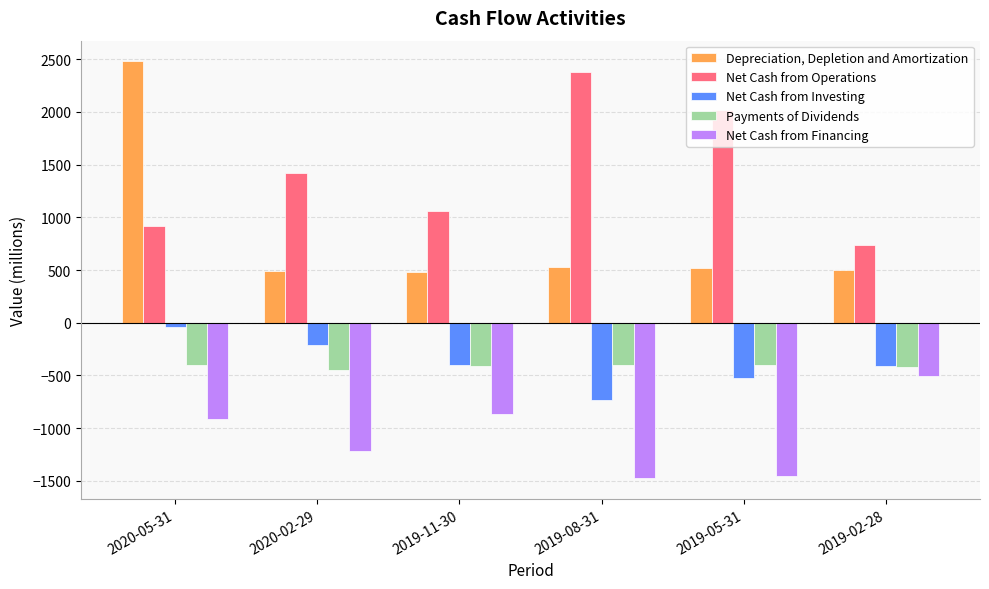

What is the difference between the Net Cash from Financing values at 2020-05-31 and 2019-05-31?

545